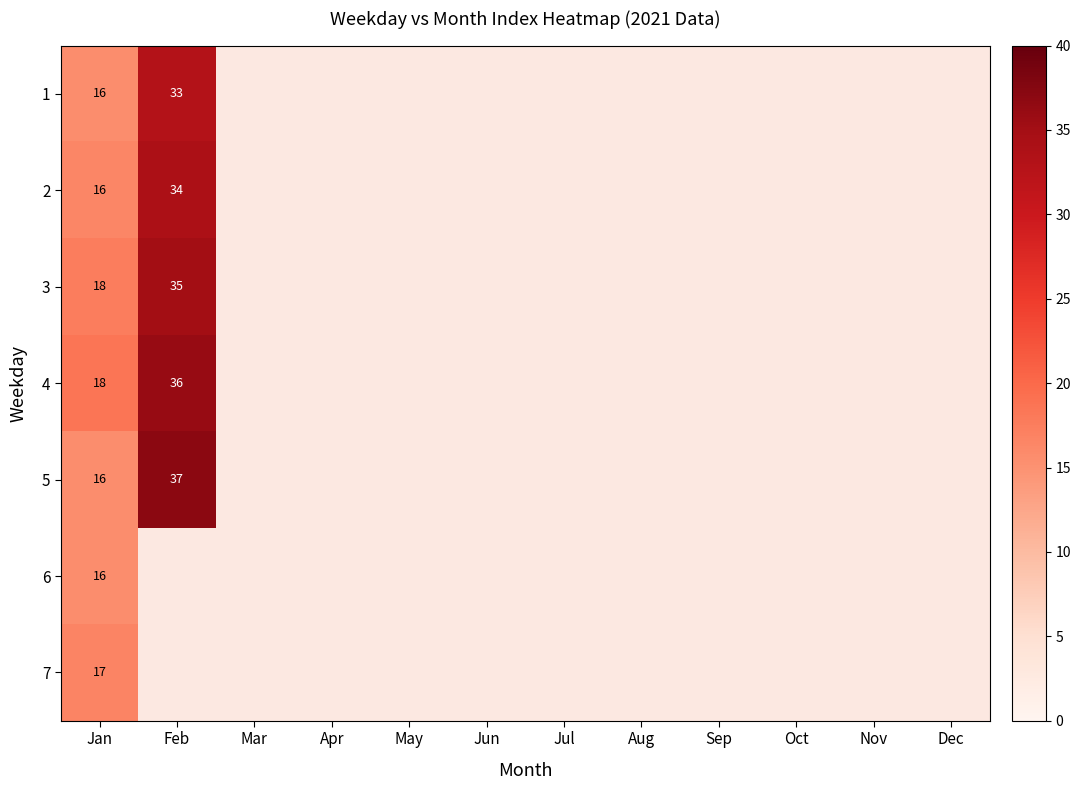

At how many categories does at least one series exceed 16?

2